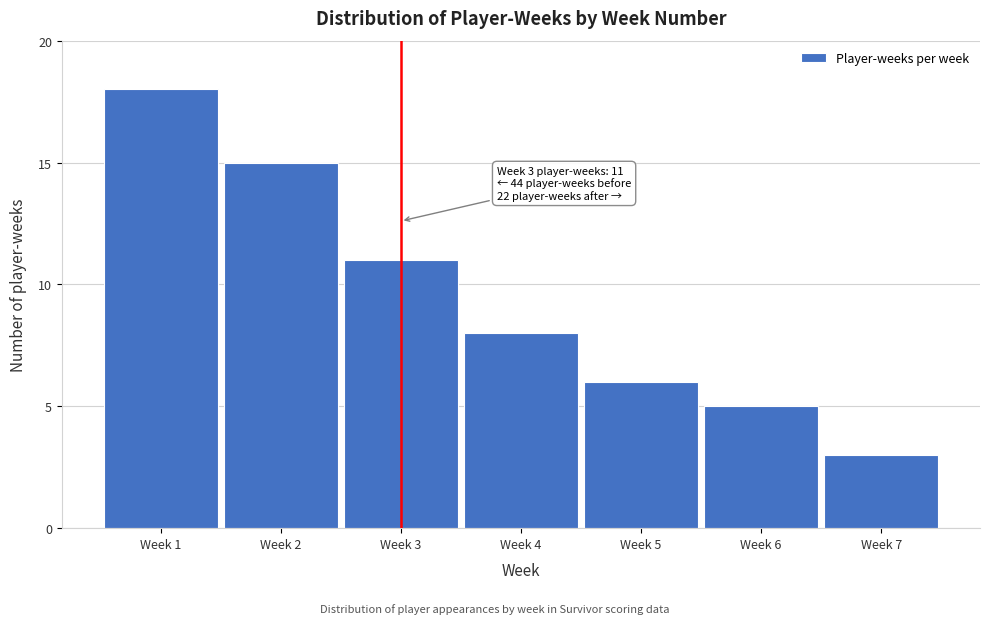

Reading left to right, list all the values displayed in this chart.

Week 1=18	Week 2=15	Week 3=11	Week 4=8	Week 5=6	Week 6=5	Week 7=3